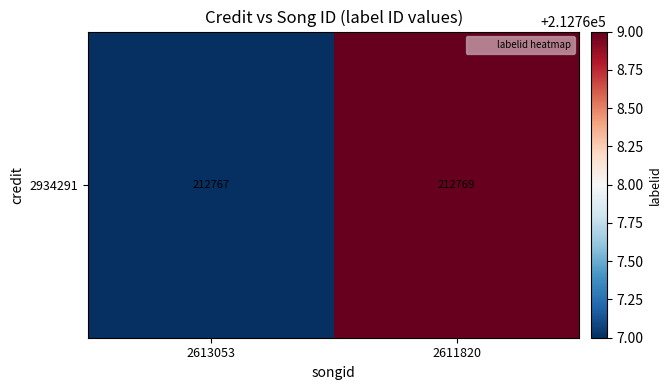

True or false: the data shows 212767 at 2613053.

True